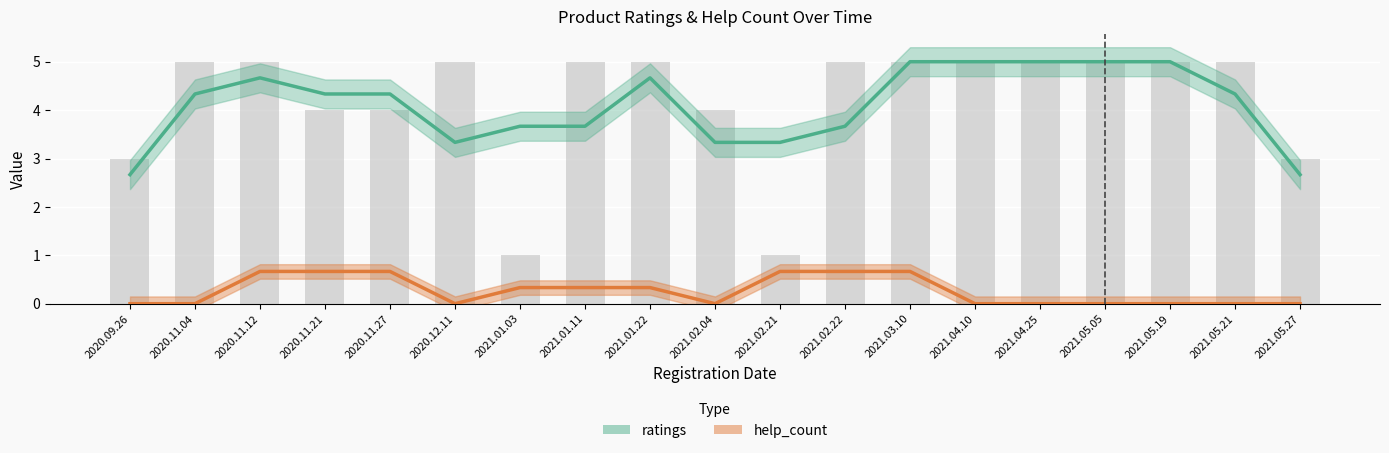

Count the number of categories in the chart.

19